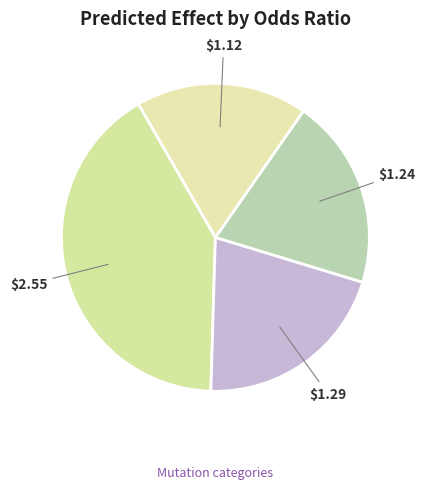

Count the number of slices in the pie.

4